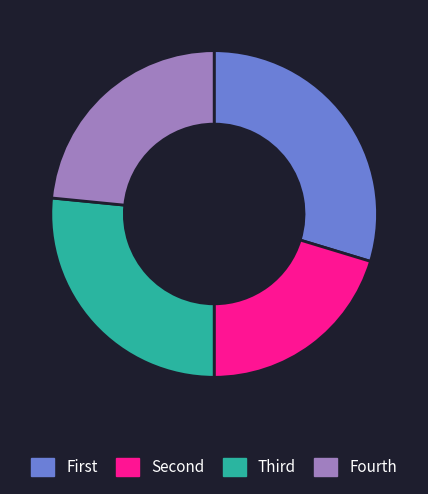

Rank the categories by value from highest to lowest.

First, Third, Fourth, Second